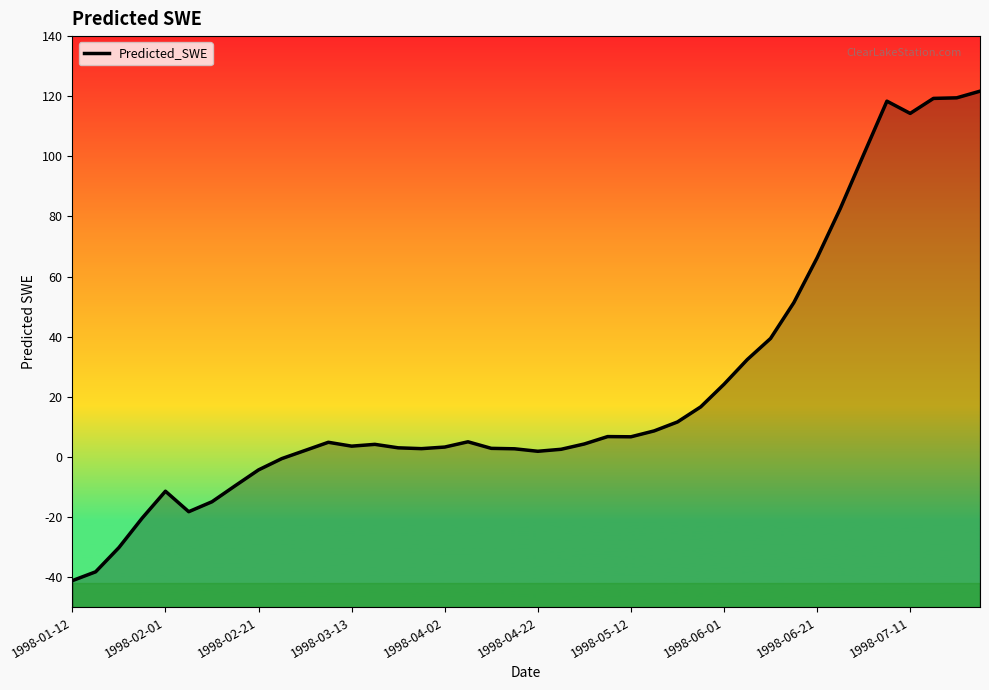

What is the smallest value displayed?

-41.2